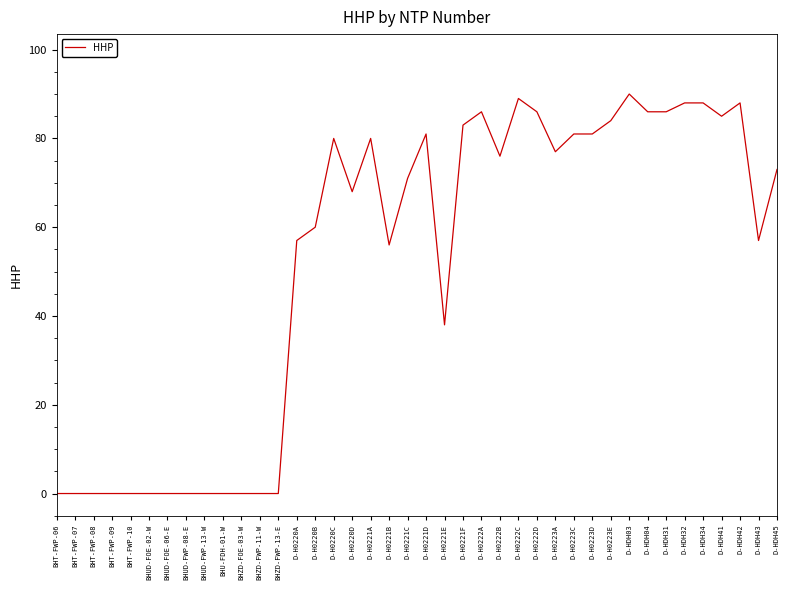

Does the chart have visible grid lines?

No